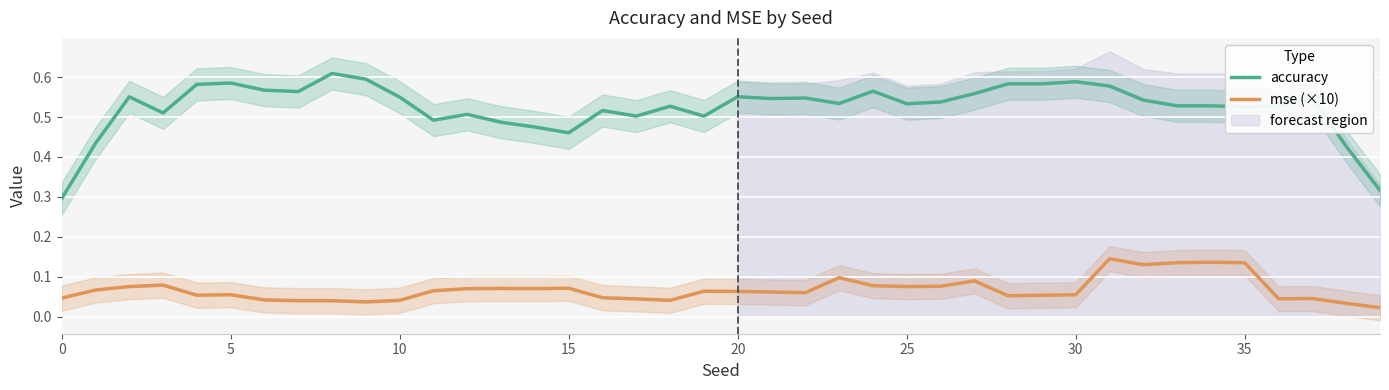

True or false: mse (×10) and accuracy cross at least once.

False